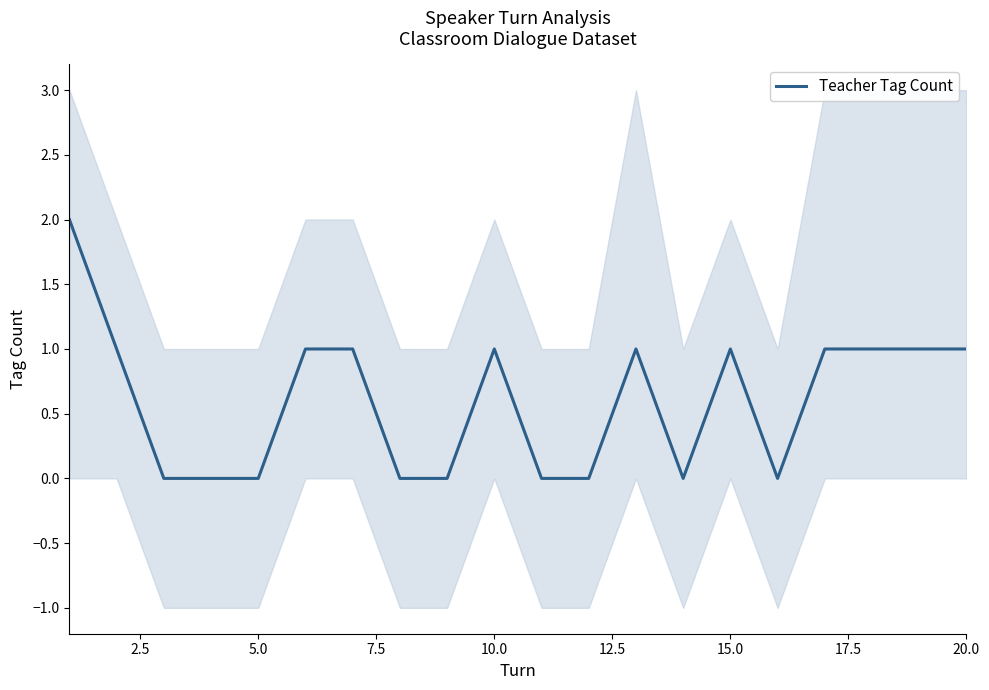

What value does the data have at 12.5?

1